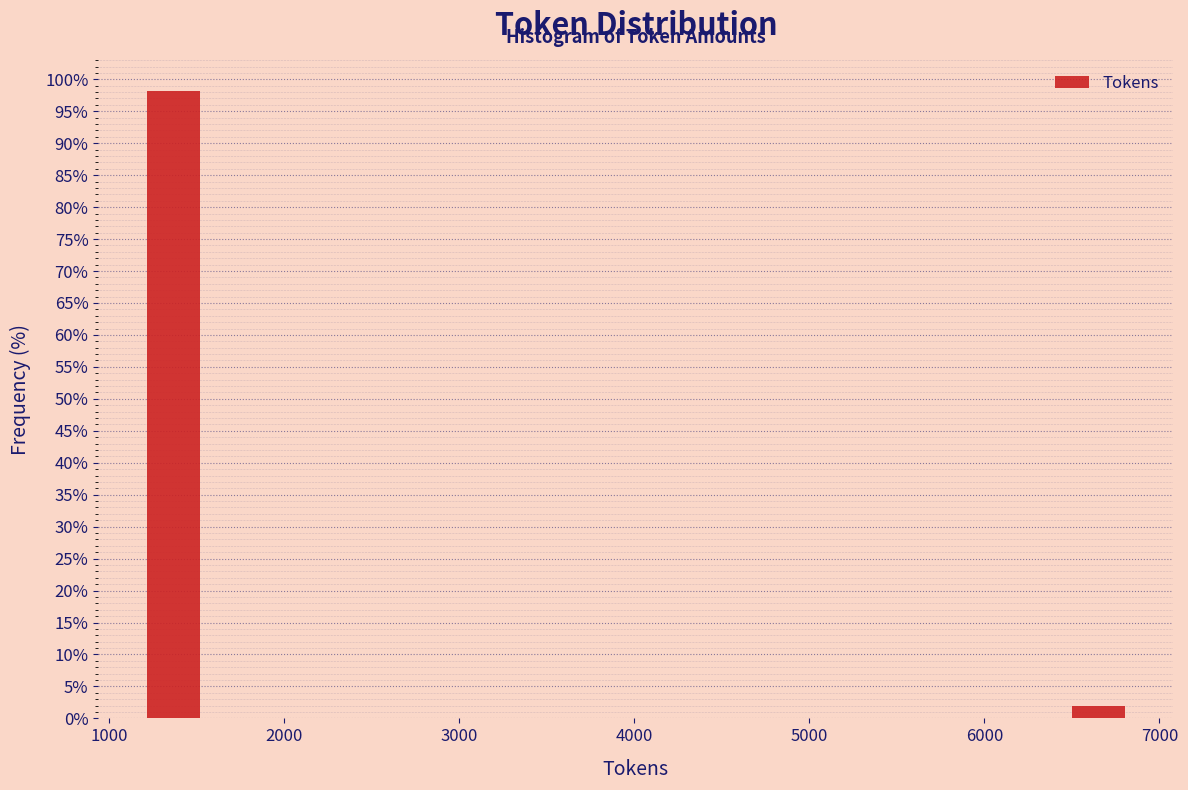

Around what value on the x-axis is the tallest bar? Give the approximate position of its centre, as read against the axis.

1400